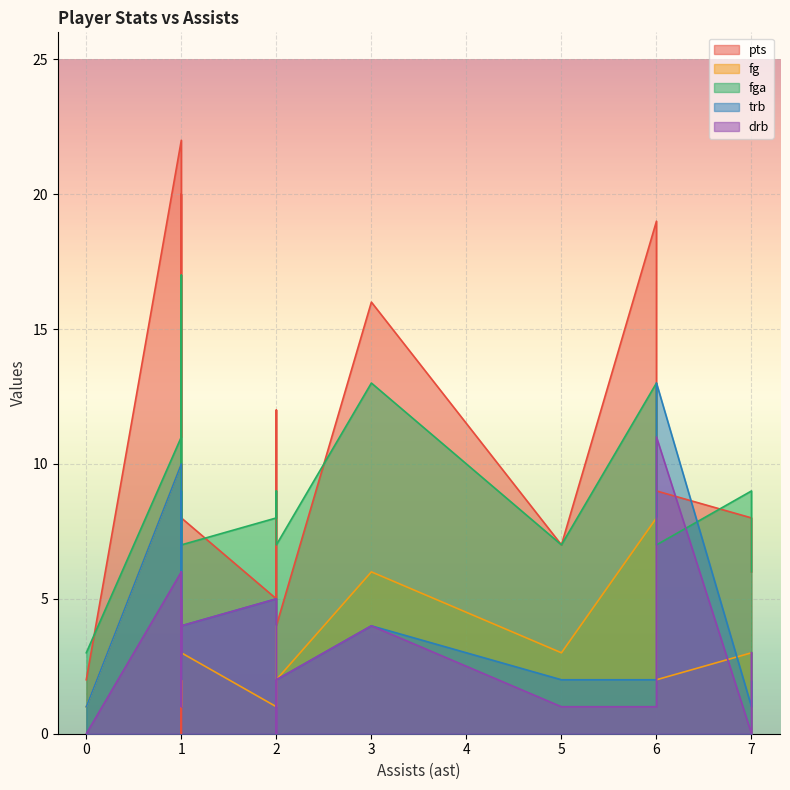

Between 1 and 1, which is larger?

1